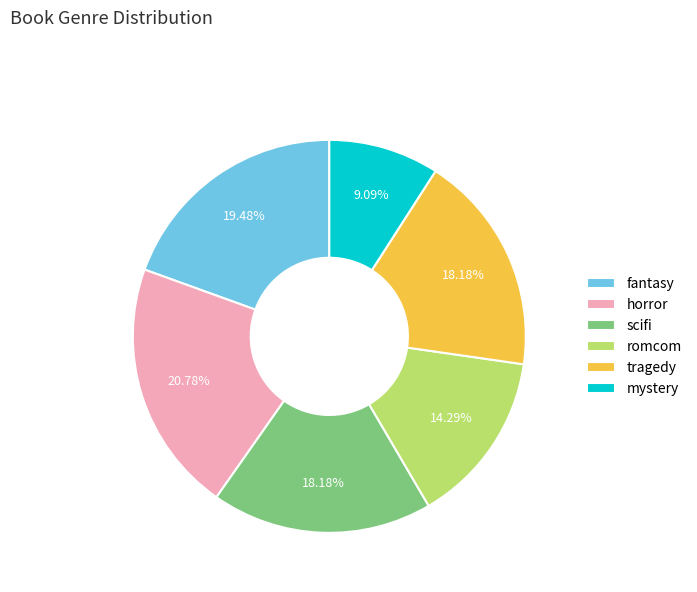

Which has a higher value, fantasy or scifi?

fantasy